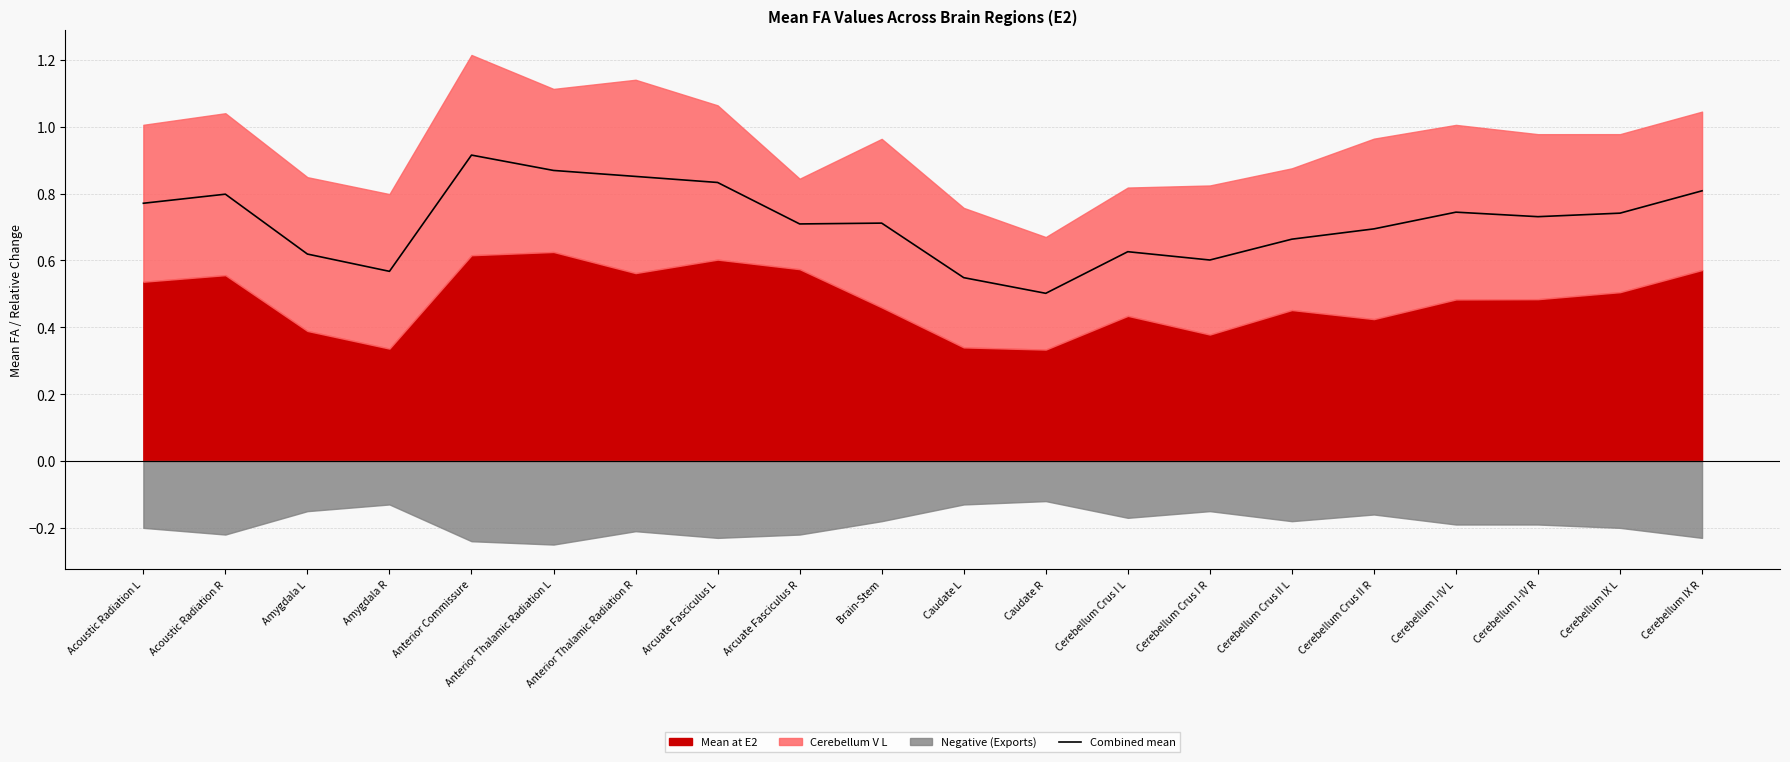

True or false: there are more than 2 points higher than both neighbors.

True